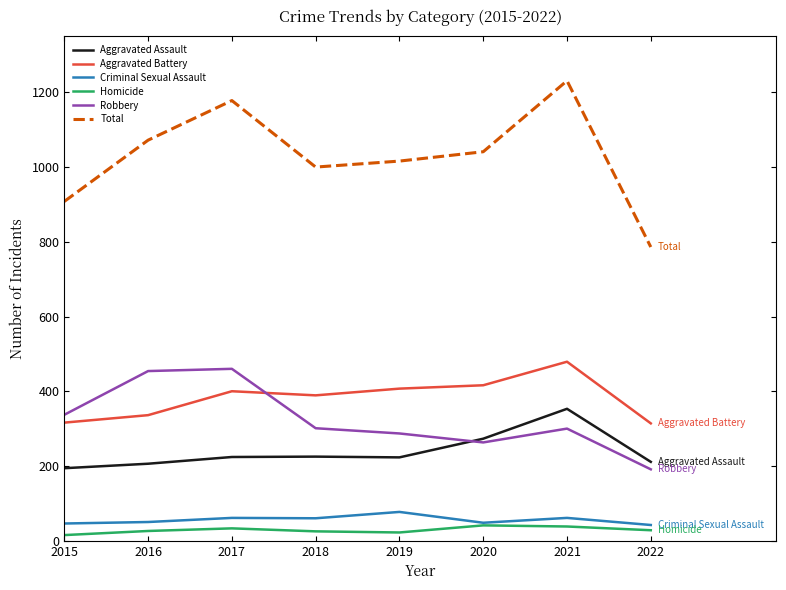

Which series has the largest total across all categories?

Total